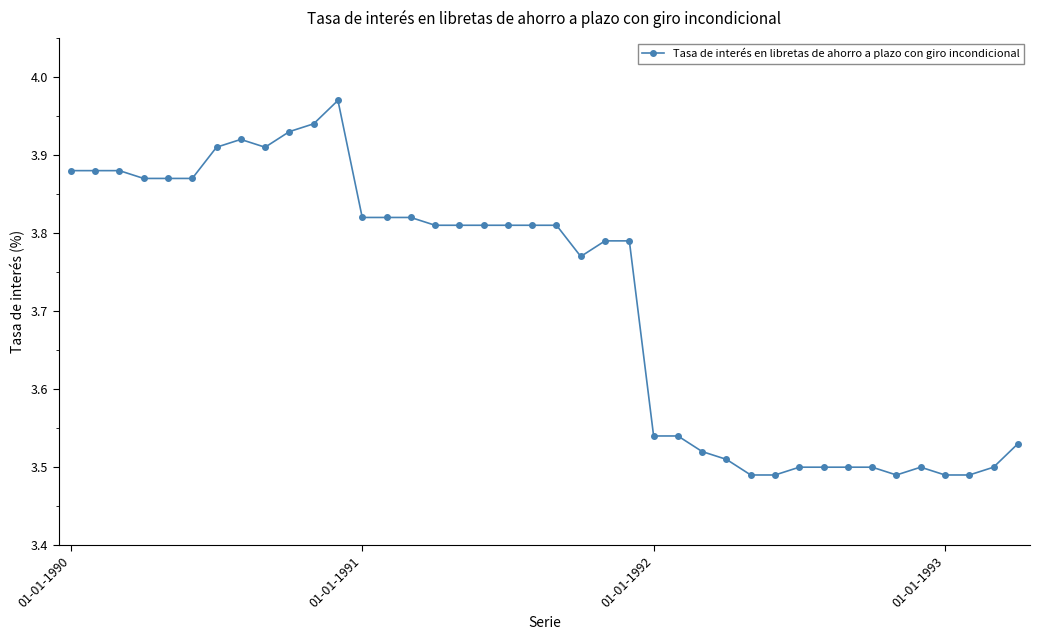

What is the average value?

3.7